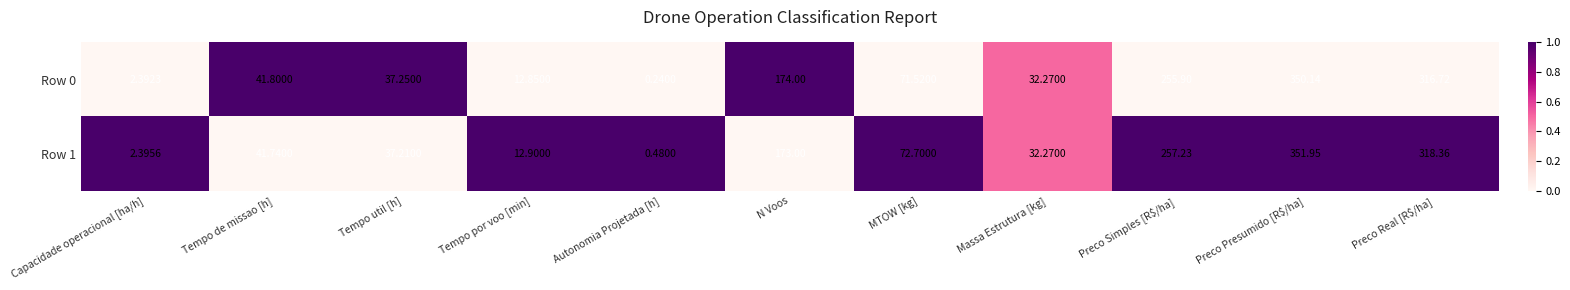

Which category has the lowest value in the Row 1 series?

Autonomia Projetada [h]